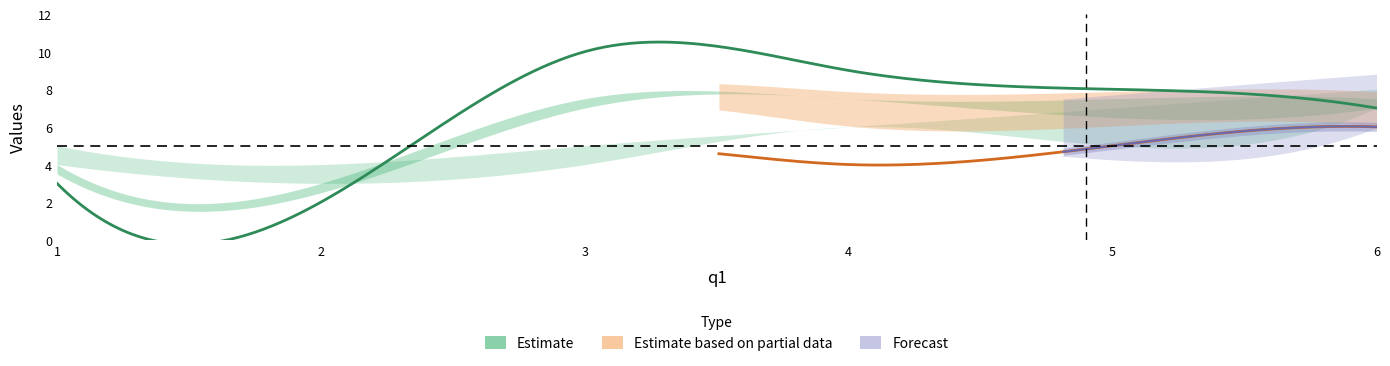

How many categories are shown in the chart?

6